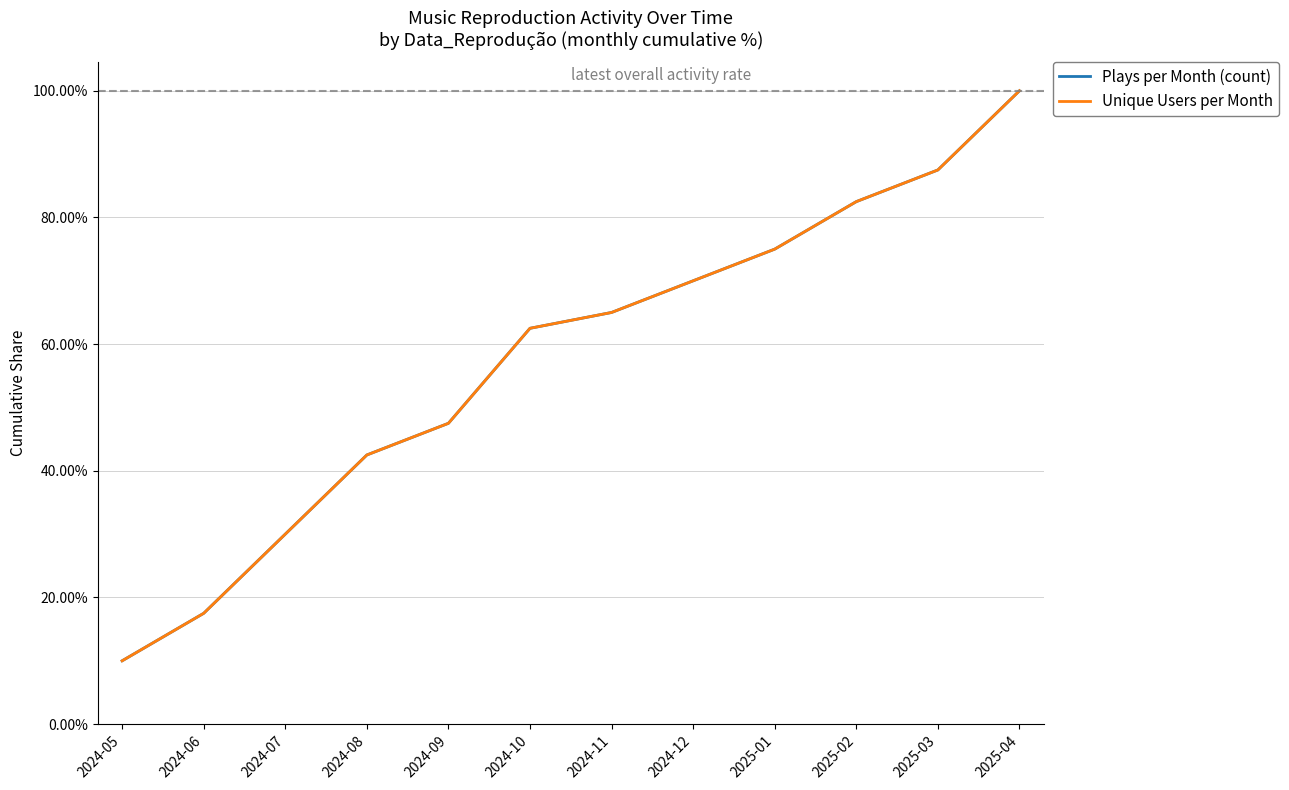

What is the maximum value for Unique Users per Month?

1.0